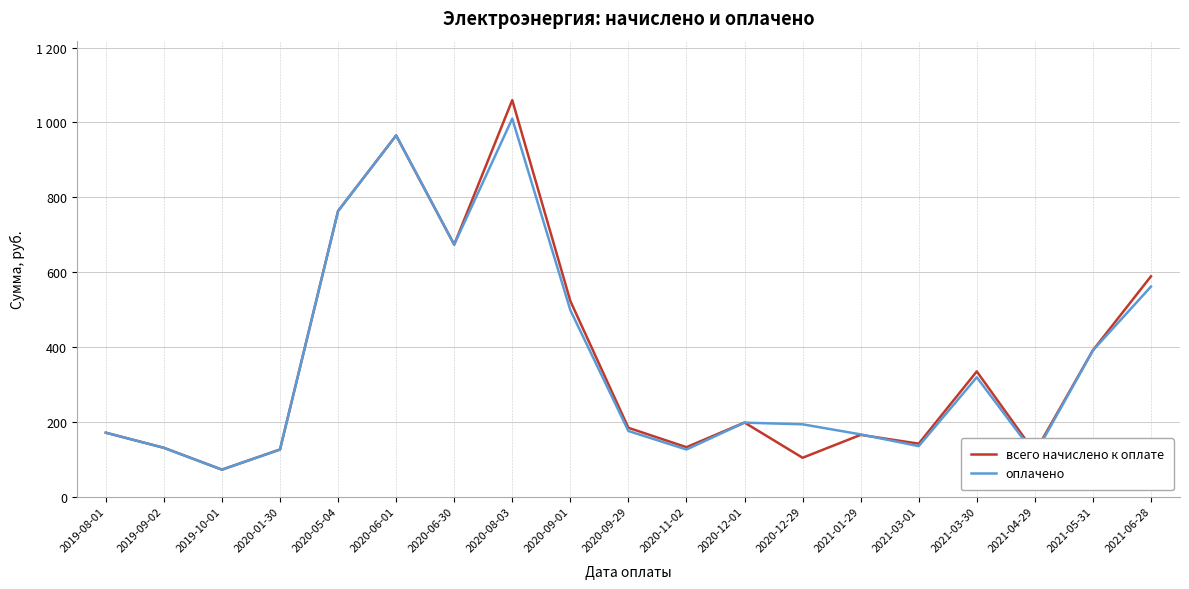

The оплачено series shows 48.4 at 2019-10-01. True or false?

False